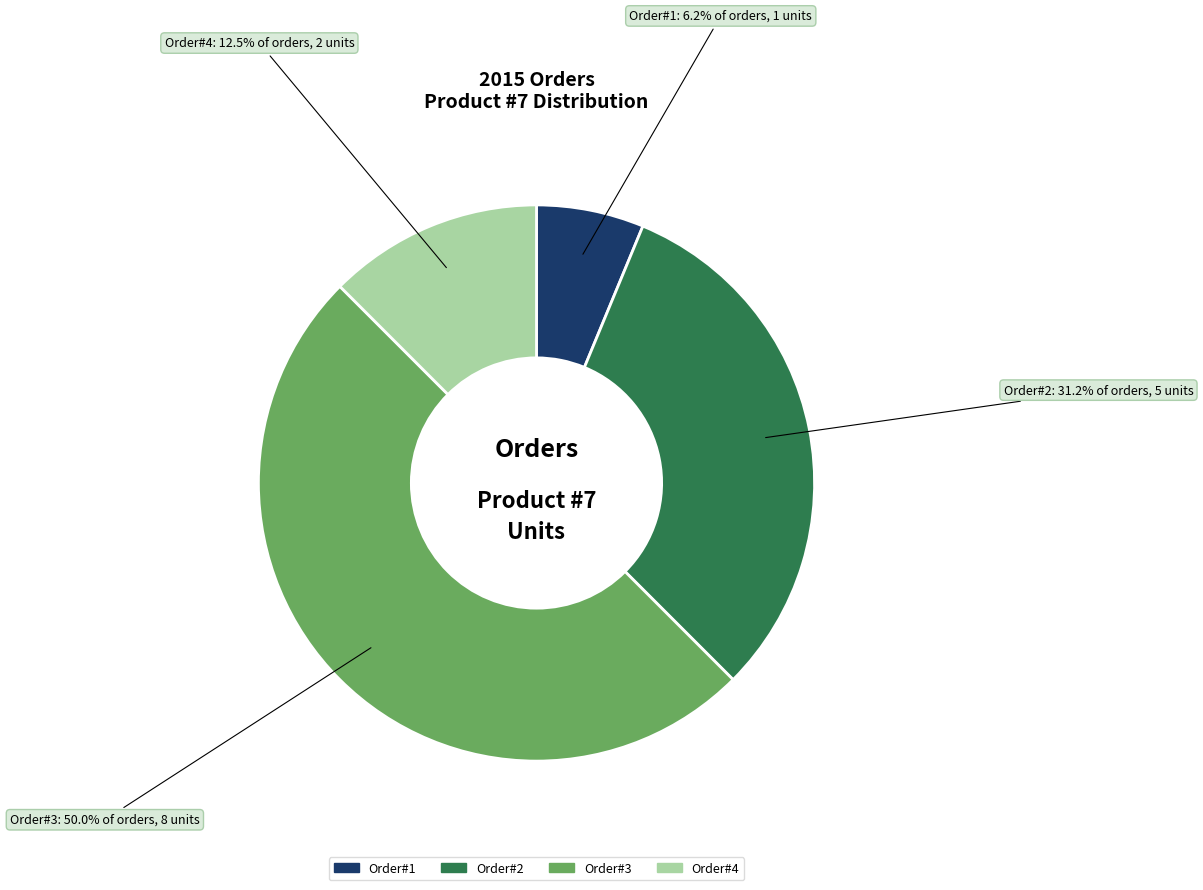

Rank the categories by value from lowest to highest.

Order#1, Order#4, Order#2, Order#3